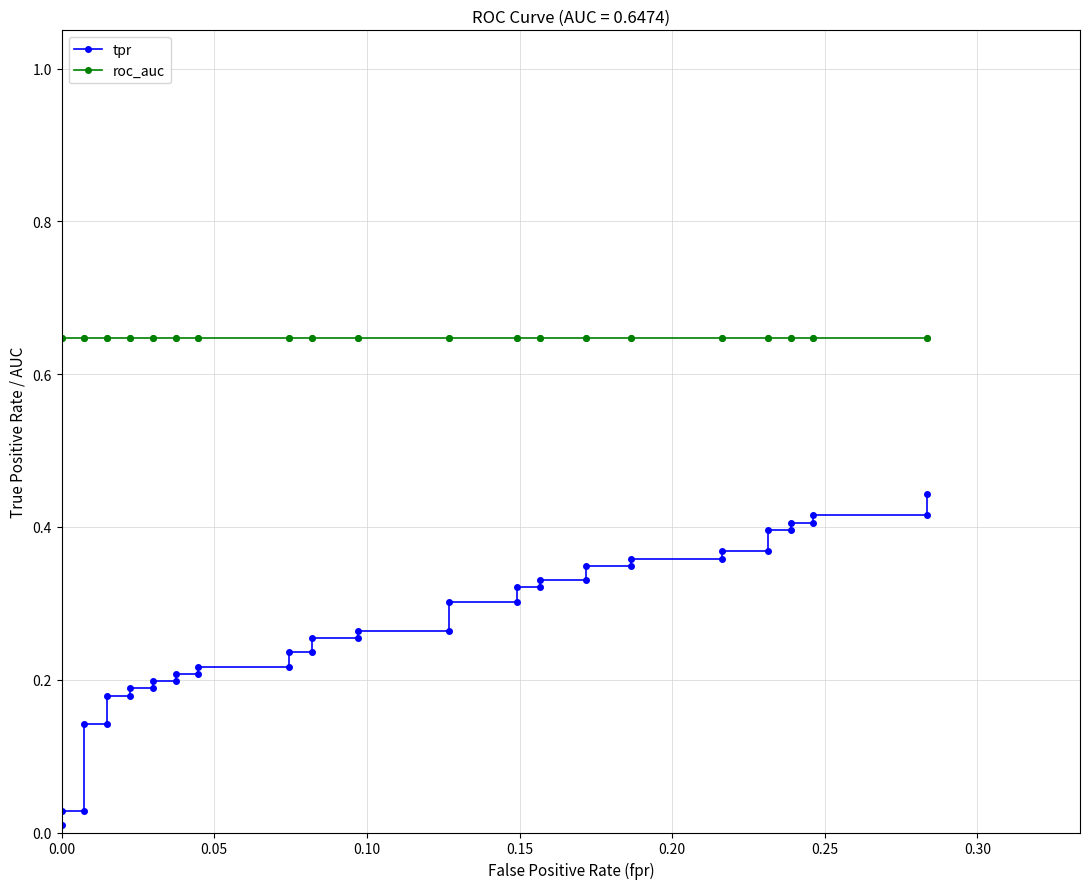

How many series are shown in this chart?

2